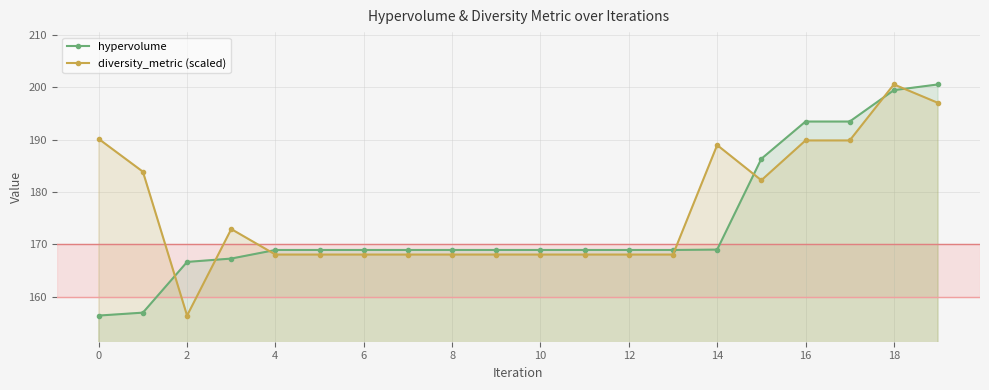

What is the sum of all diversity_metric (scaled) values?

3532.0